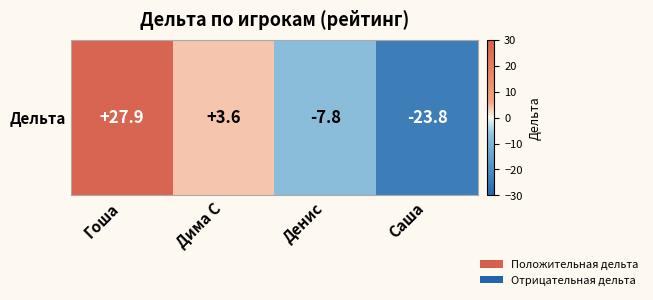

What is the change in value from Денис to Саша?

-16.0